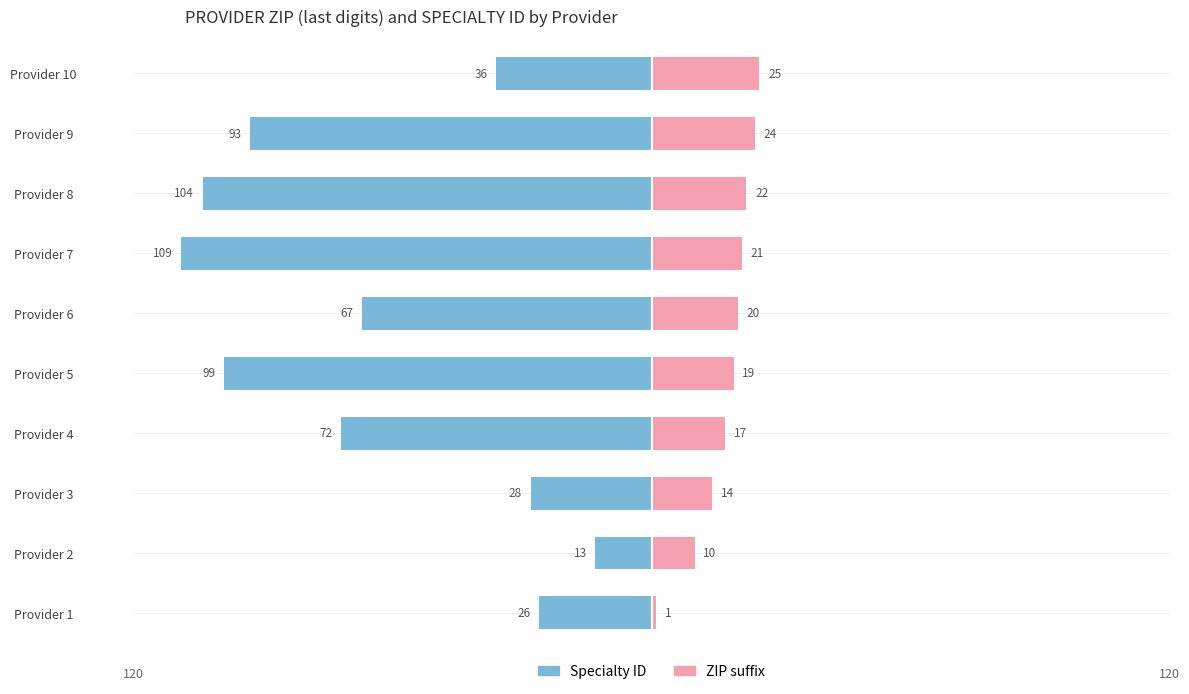

What is the average value of the Male series?

-65